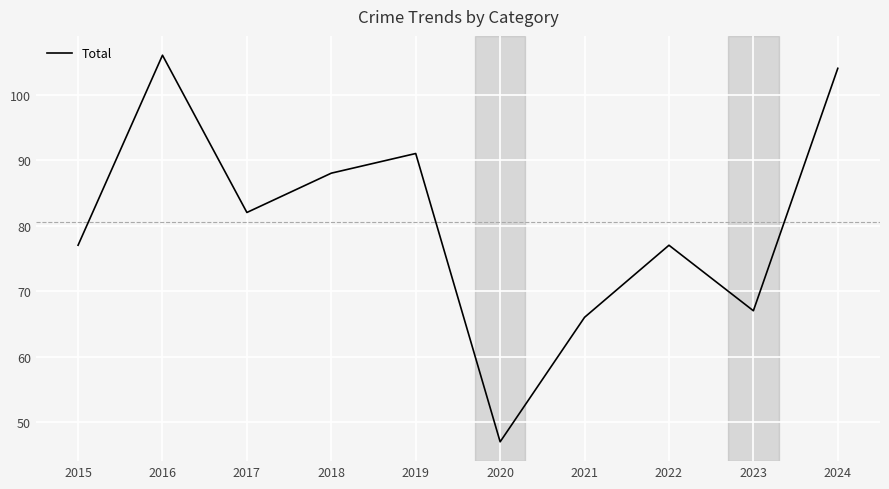

True or false: the data shows 88 at 2018.

True